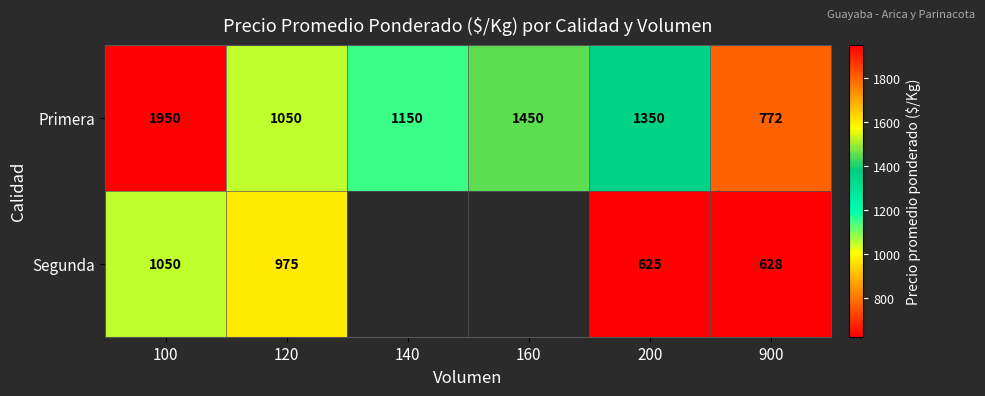

Is the value of Segunda at 900 greater than the value of Primera at 200?

No